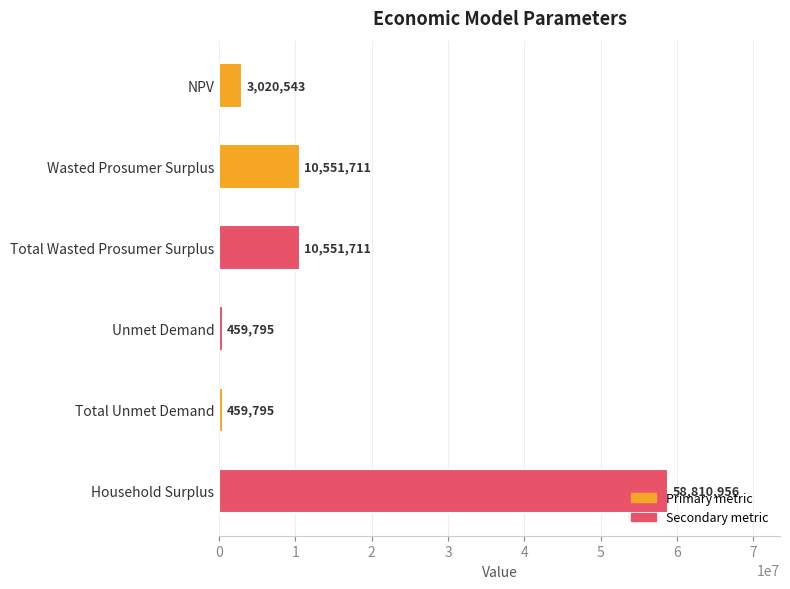

What is the average value?

13975751.8